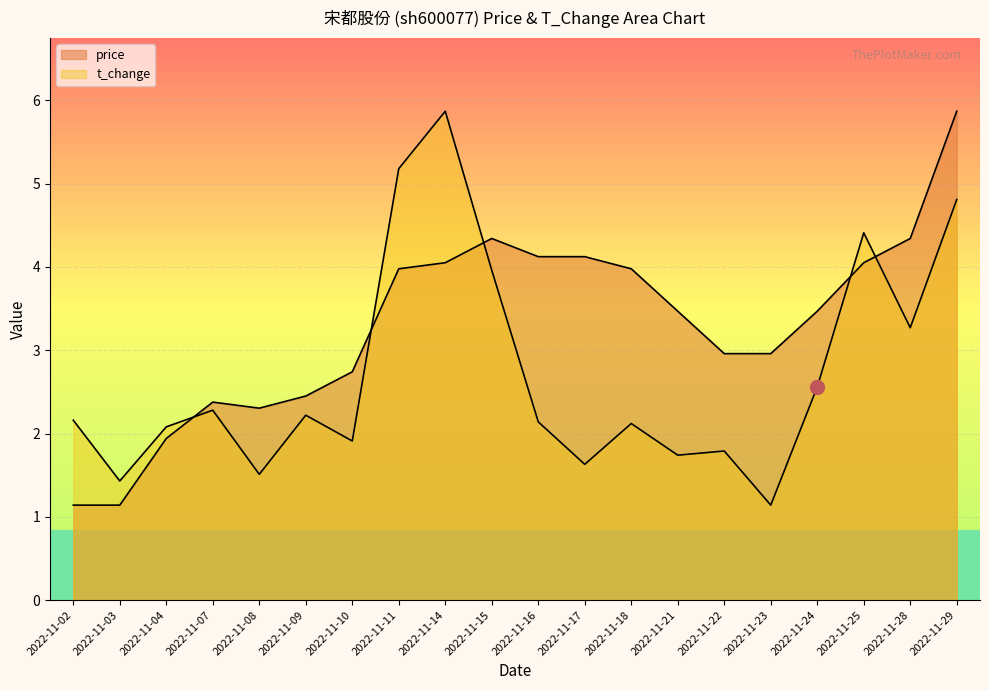

What is the difference between the maximum and second lowest values in the t_change series?

4.4